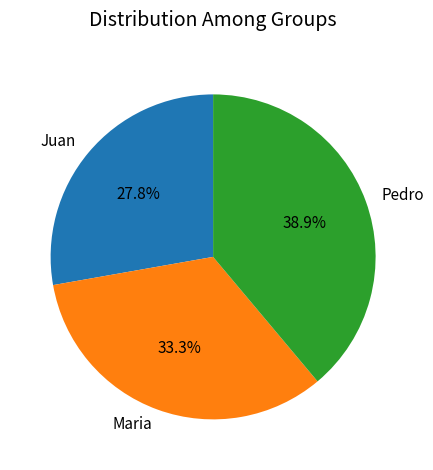

Approximately how many times larger is the value at Pedro compared to Juan?

1.4